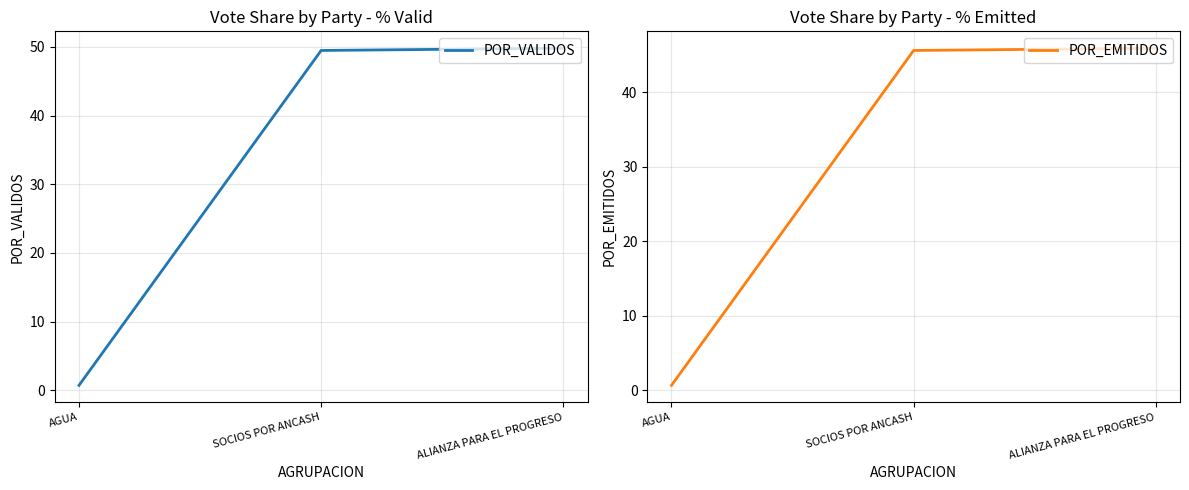

Does the chart have visible grid lines?

Yes